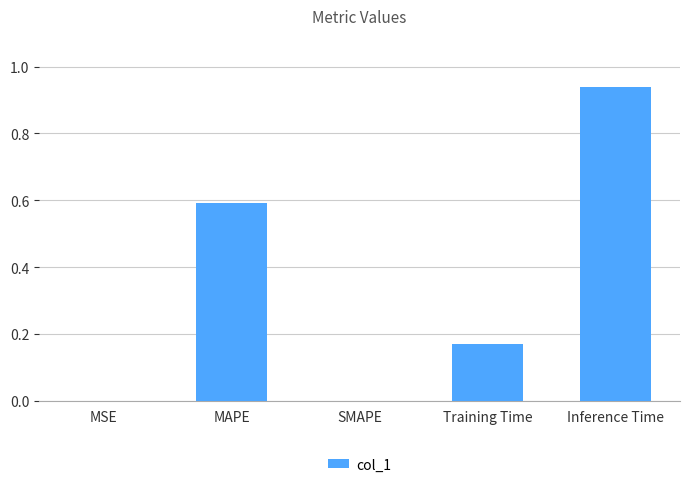

What is the change in value from SMAPE to Inference Time?

+0.9